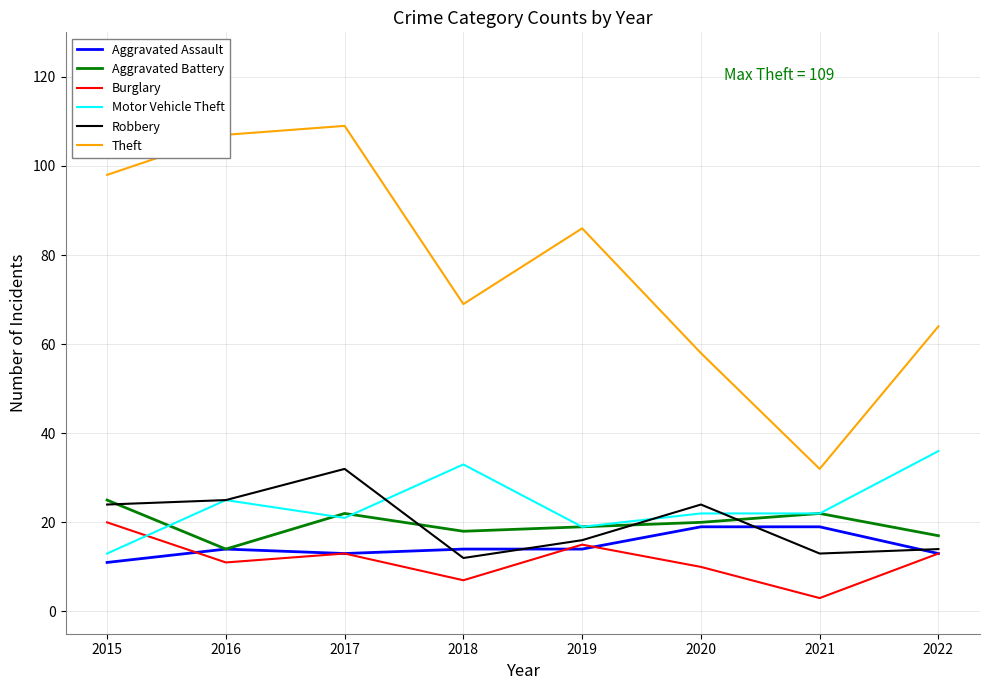

What is the highest value of the Robbery series?

32